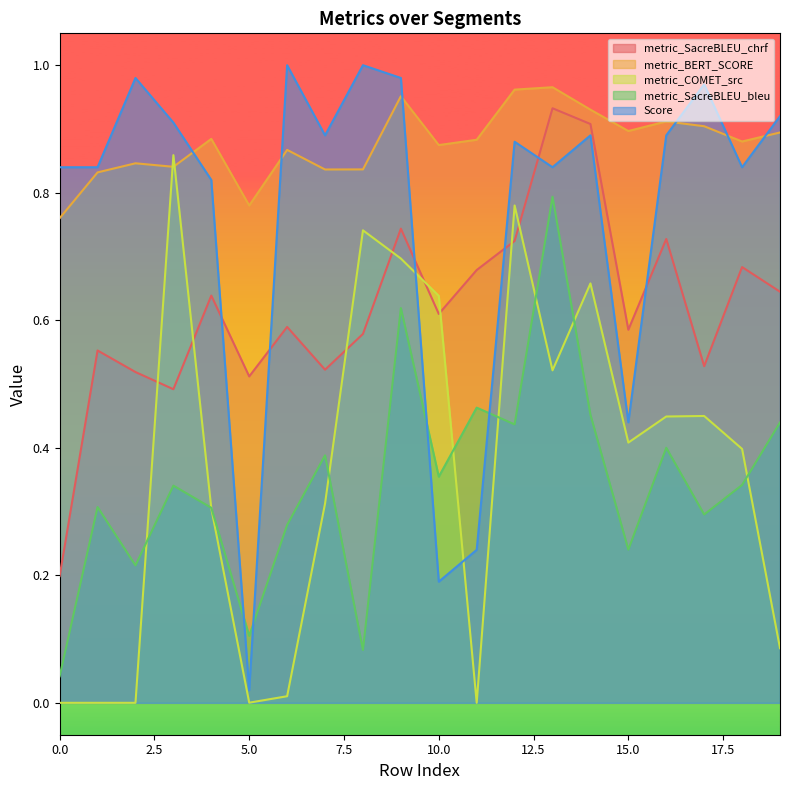

What is the lowest value of the metric_BERT_SCORE series?

0.8